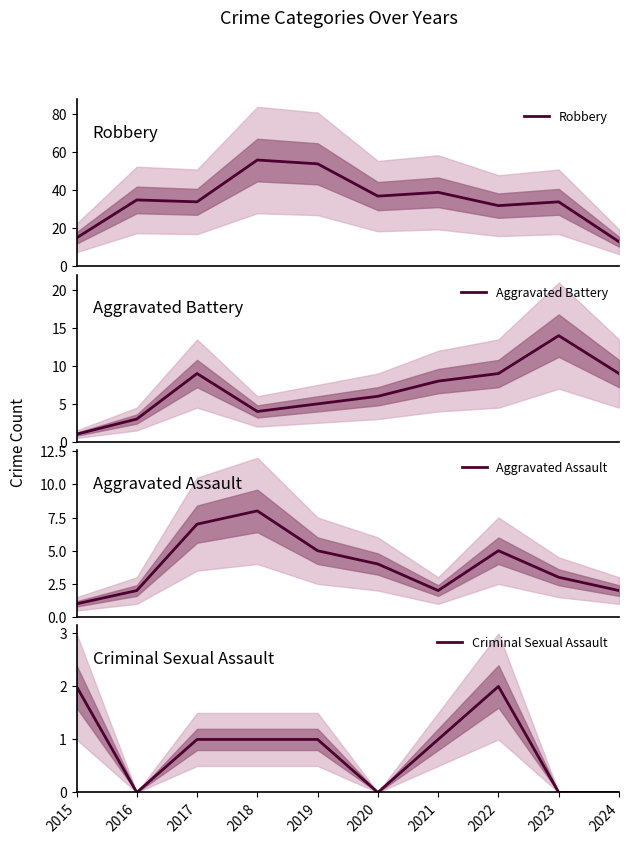

At which label does Aggravated Battery reach its peak?

2023